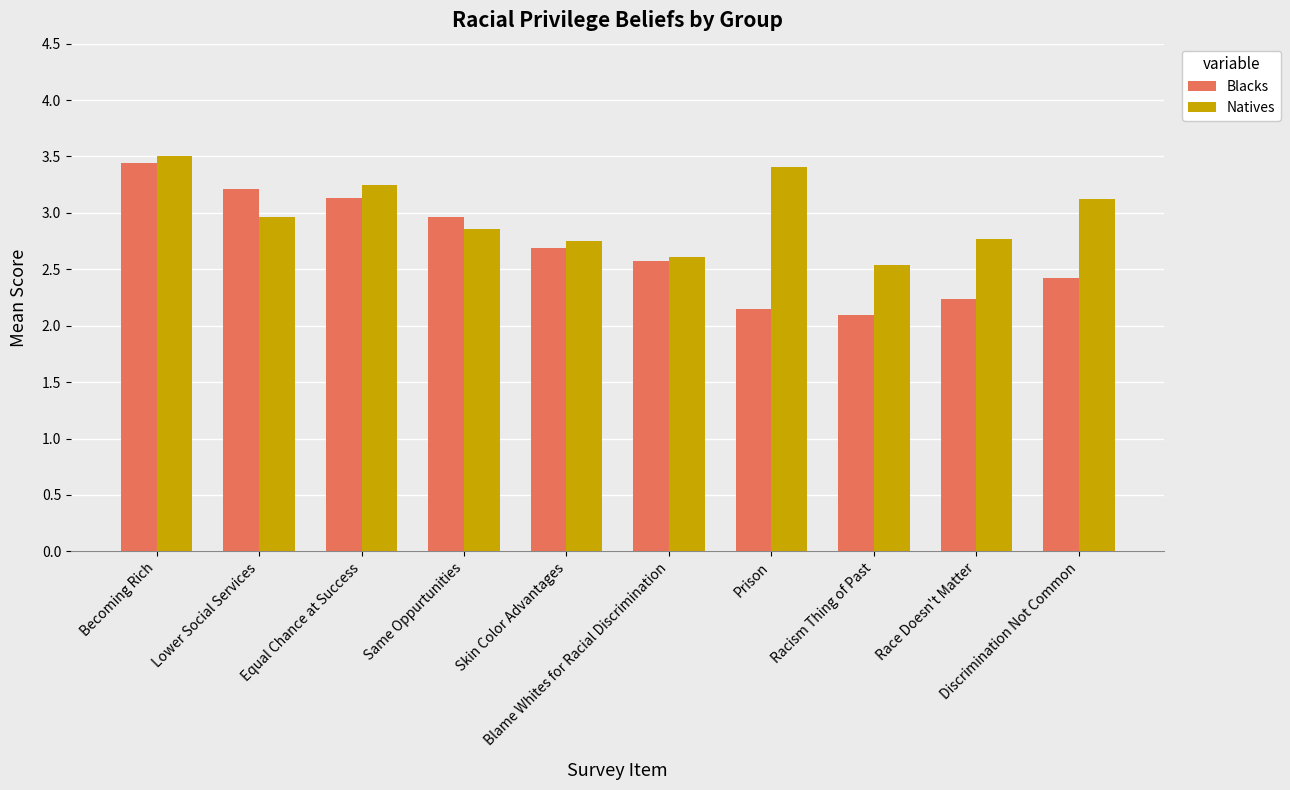

Is the value of Natives at Equal Chance at Success greater than the value of Blacks at Prison?

Yes